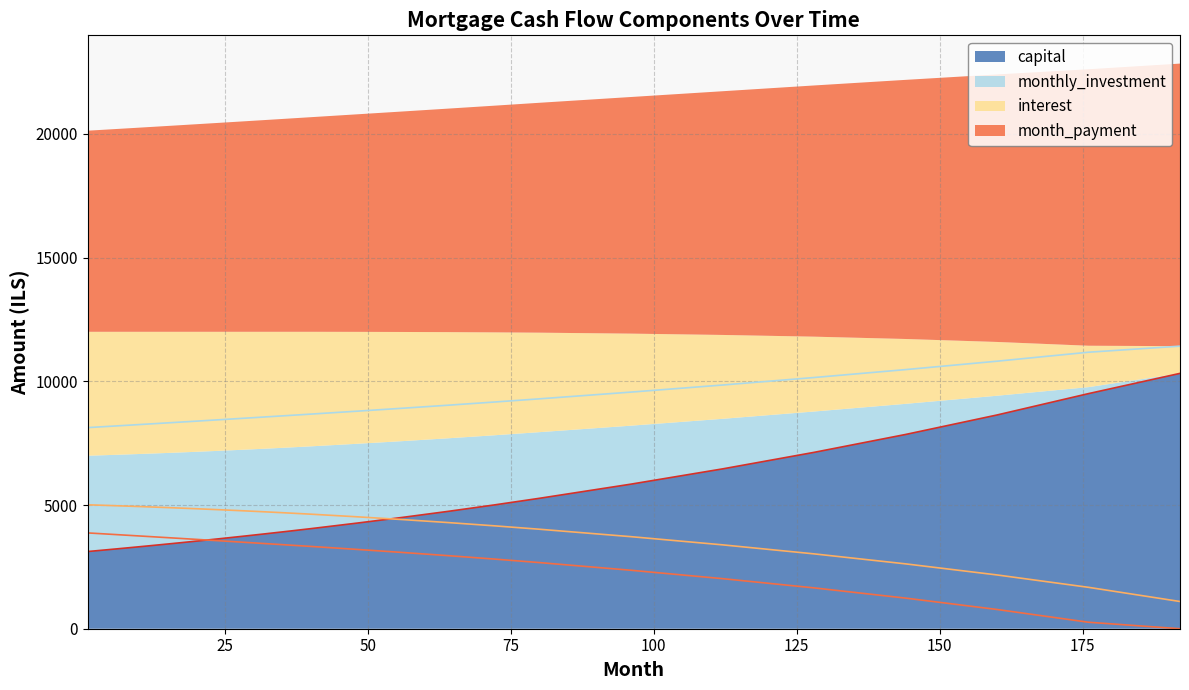

Which series has the largest total across all categories?

month_payment